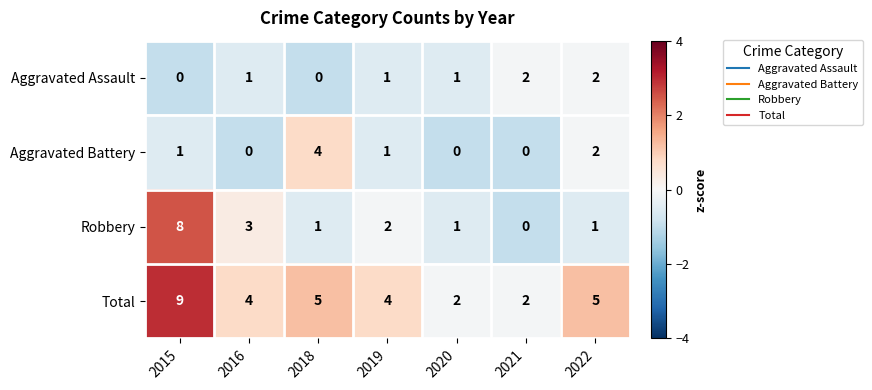

What is the sum of all Aggravated Battery values?

8